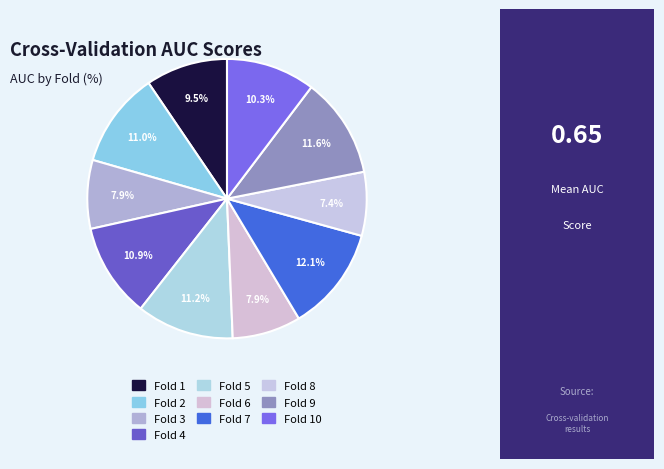

To the nearest percent, what is the average slice percentage?

10%